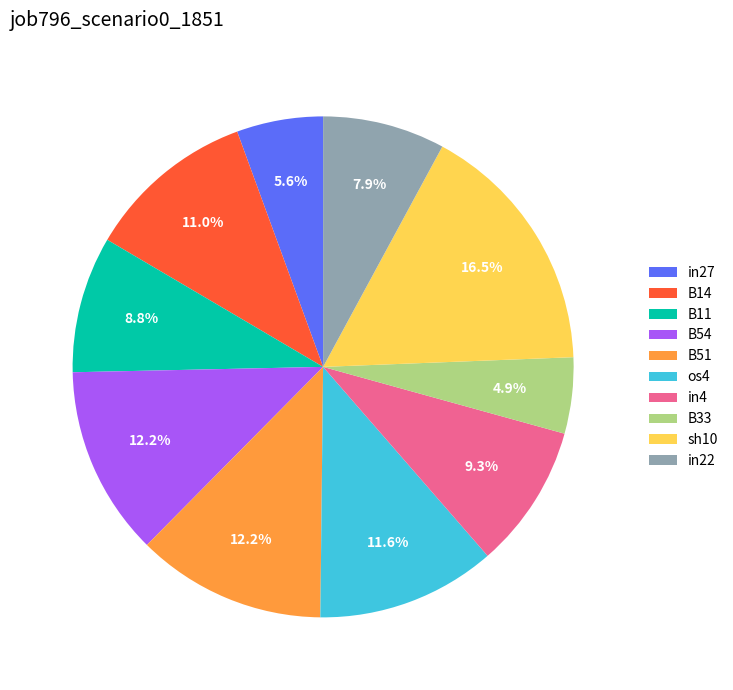

How many segments does this pie chart have?

10